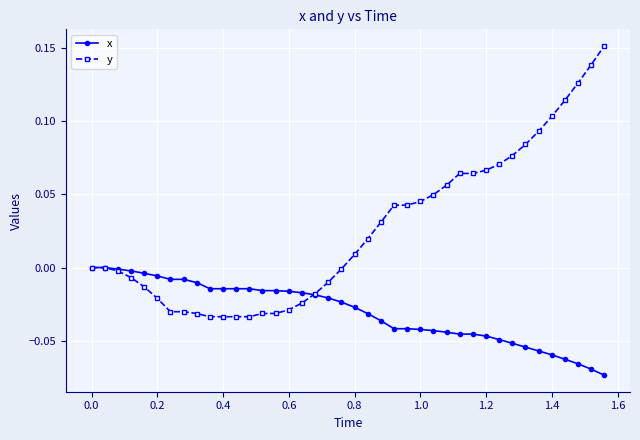

What is the sum of all y values?

1.0